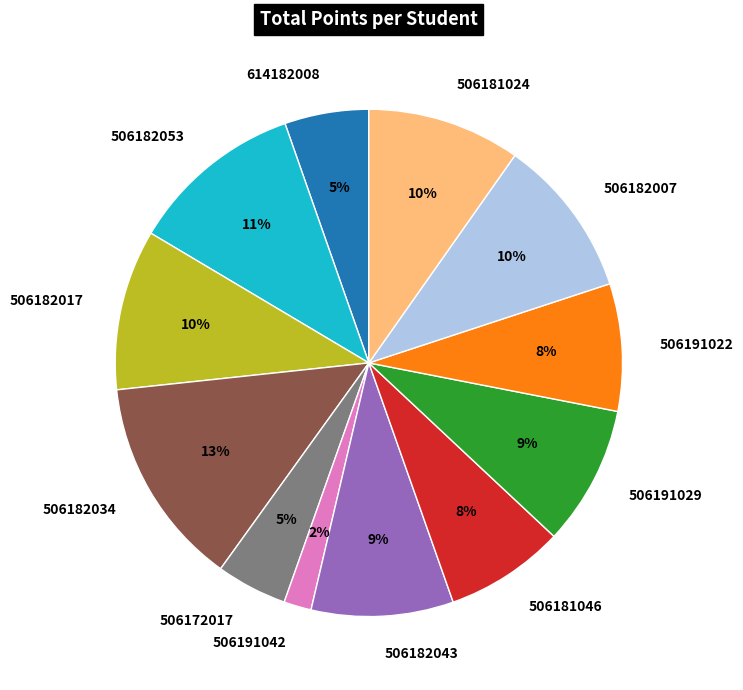

To the nearest percent, what is the combined percentage of 506191029 and 506182017?

19%